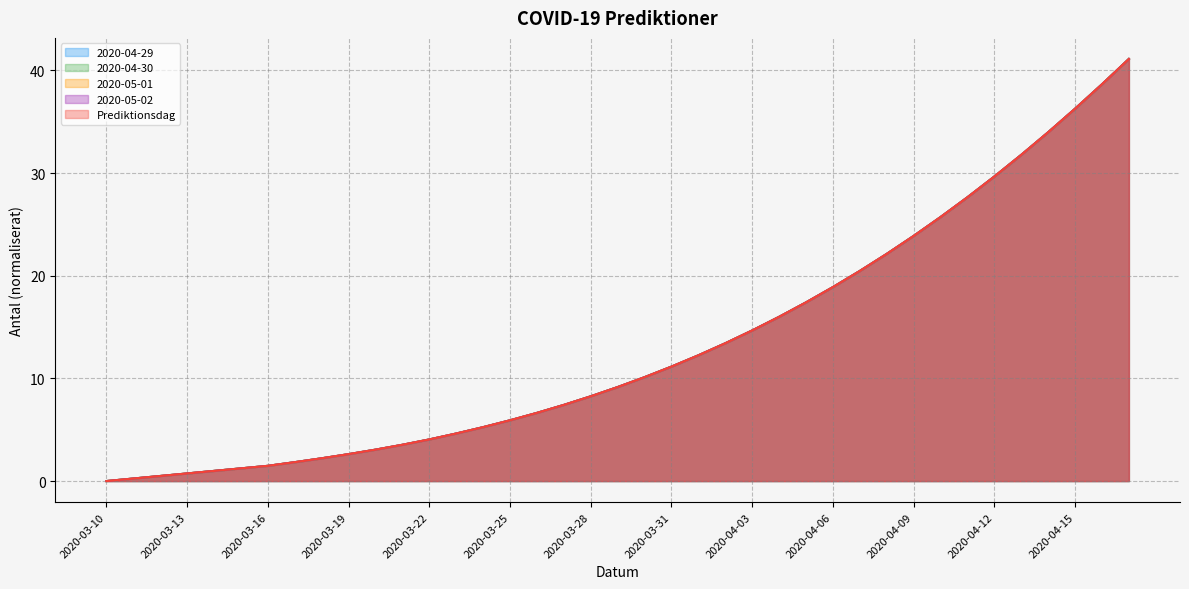

True or false: 2020-05-02 has more than 0 points higher than both neighbors.

False